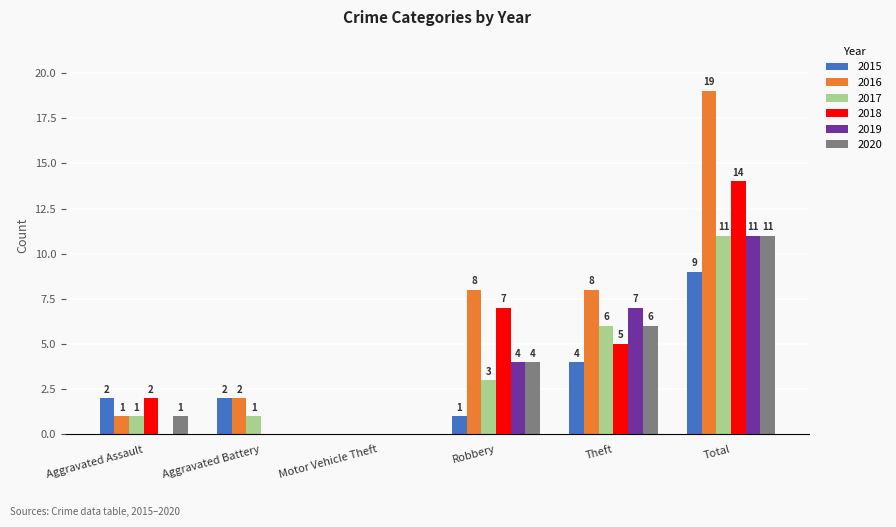

What is the total value across all series at Aggravated Assault?

7